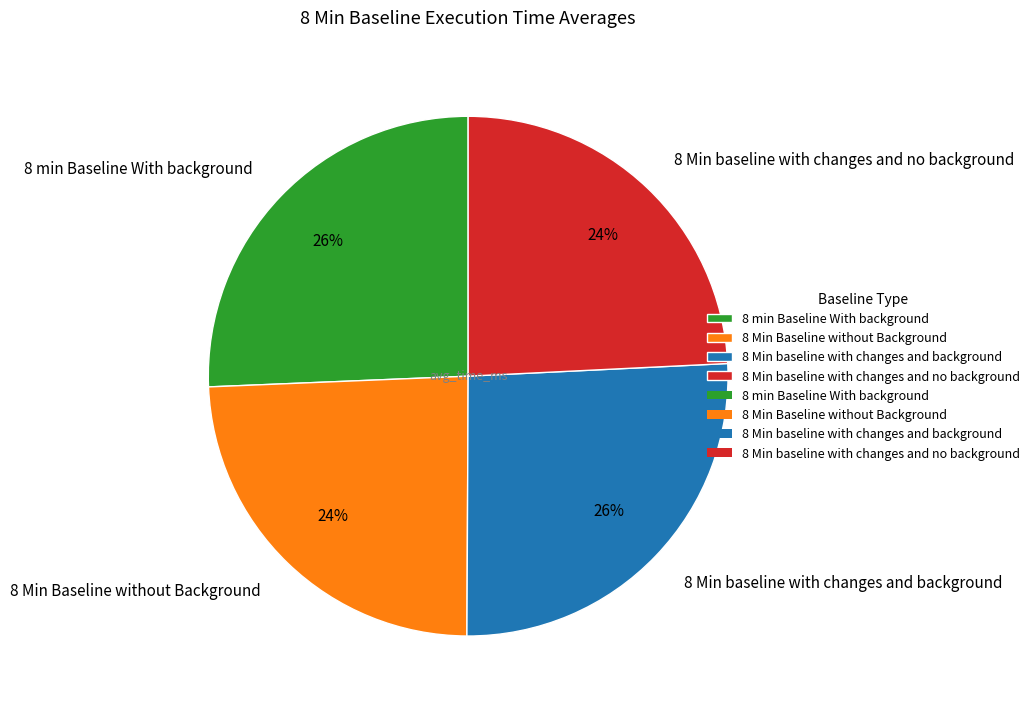

The 8 Min baseline with changes and background slice represents 26% of the pie. True or false?

True